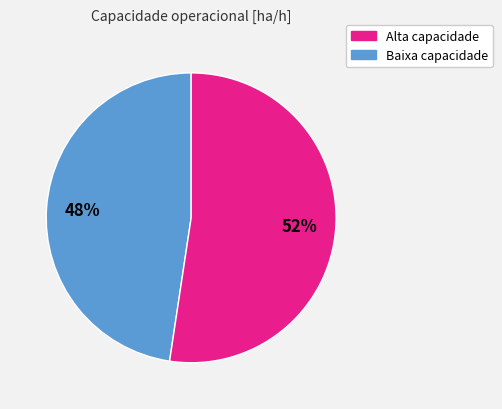

Is there any slice that represents more than half of the pie?

Yes